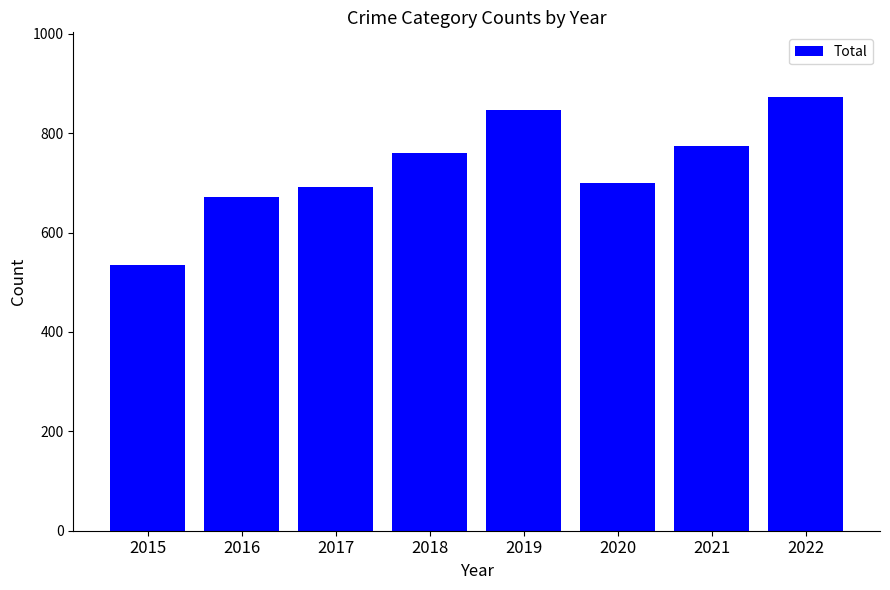

The chart shows a value of 775 at 2021. True or false?

True